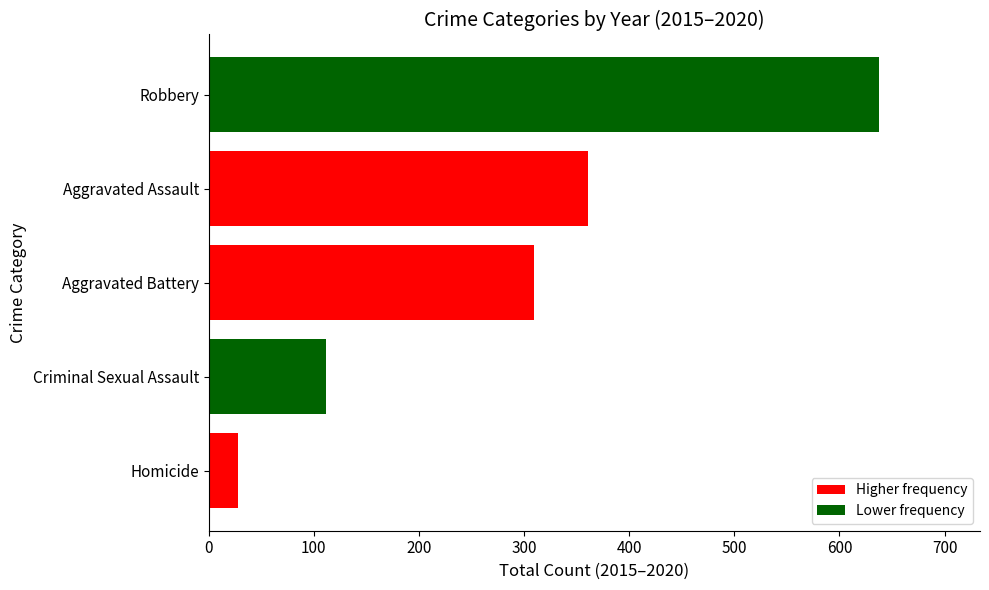

At which category does the chart reach its peak across all series?

Robbery